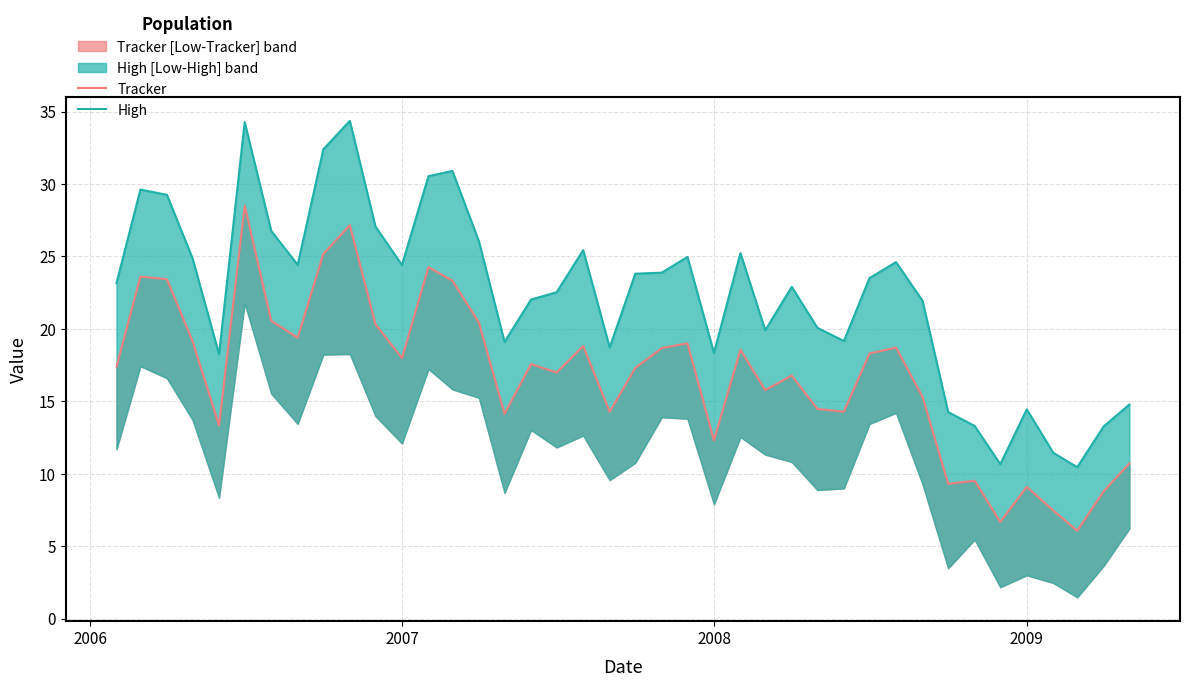

Which series has the widest spread of values?

High